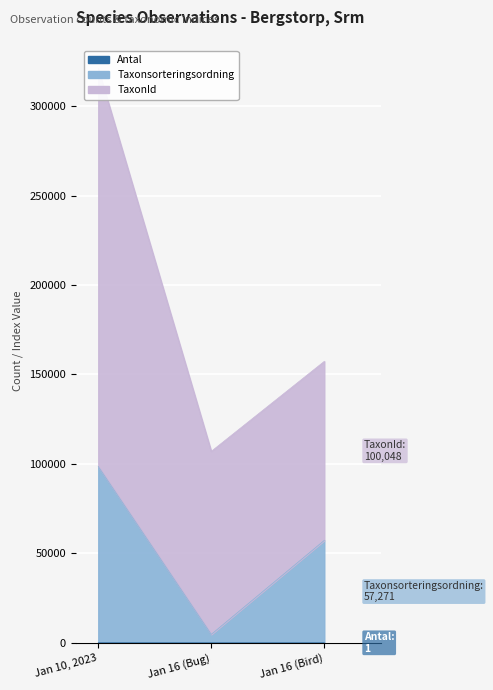

What position from the right is Jan 10, 2023?

3